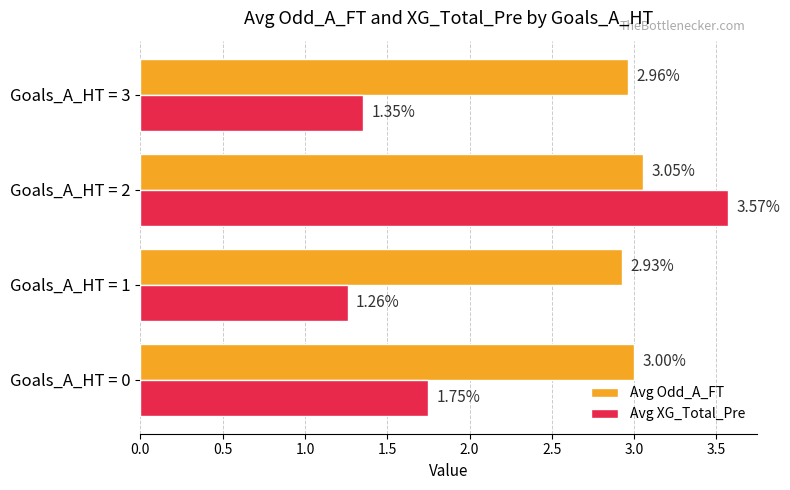

What is the sum of all Avg XG_Total_Pre values?

7.9